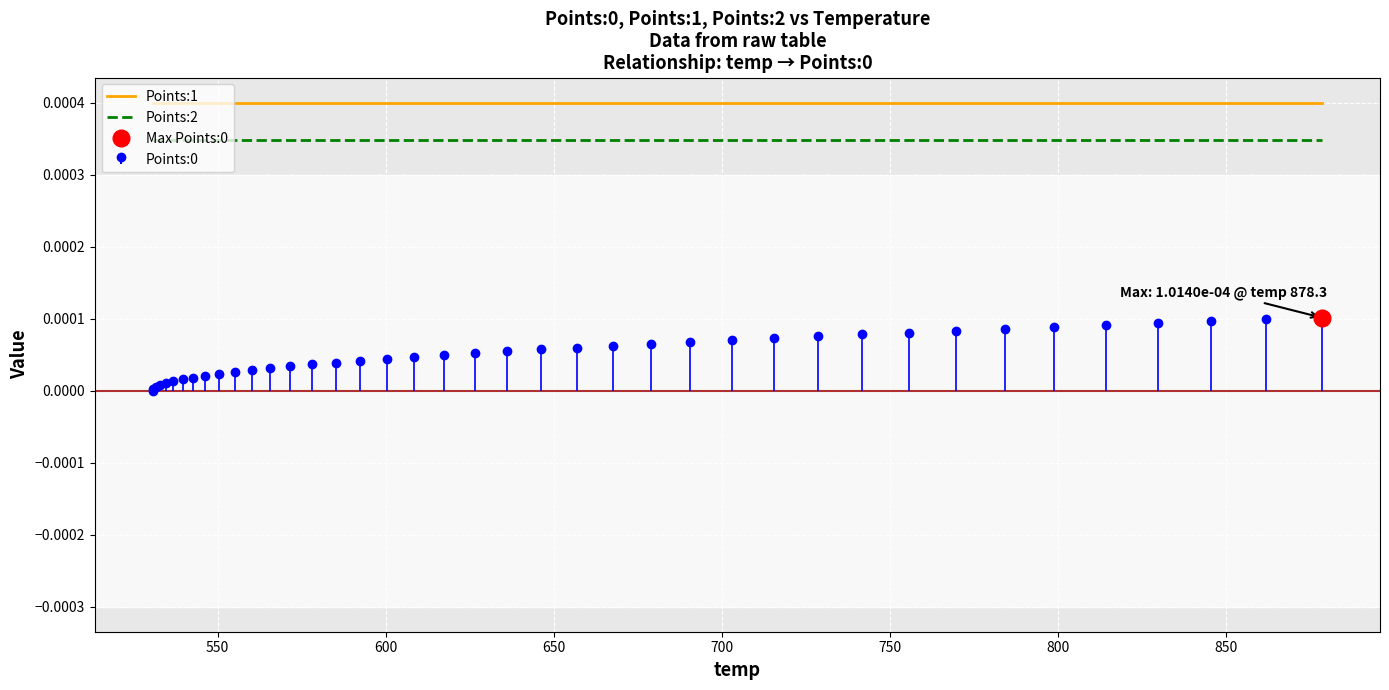

True or false: Points:2 and Points:1 intersect in this chart.

False